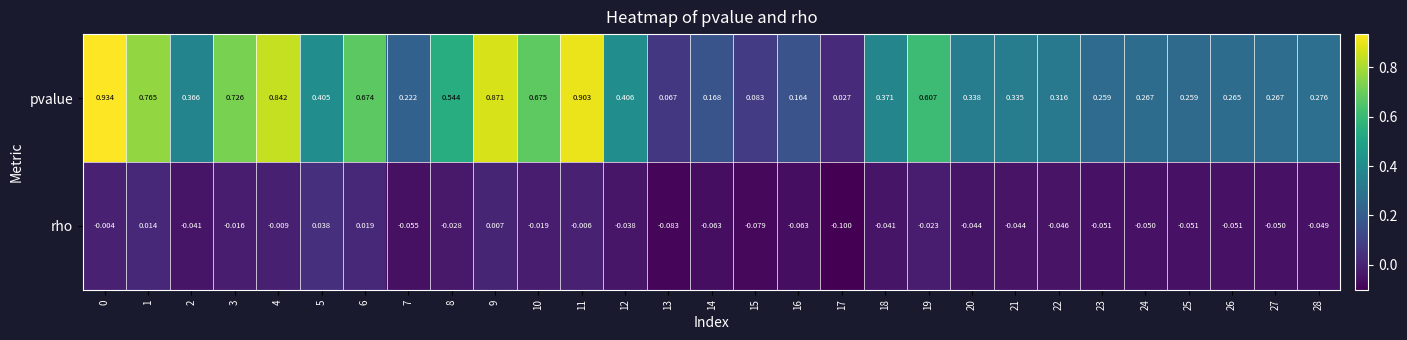

Which series has the largest total across all categories?

pvalue